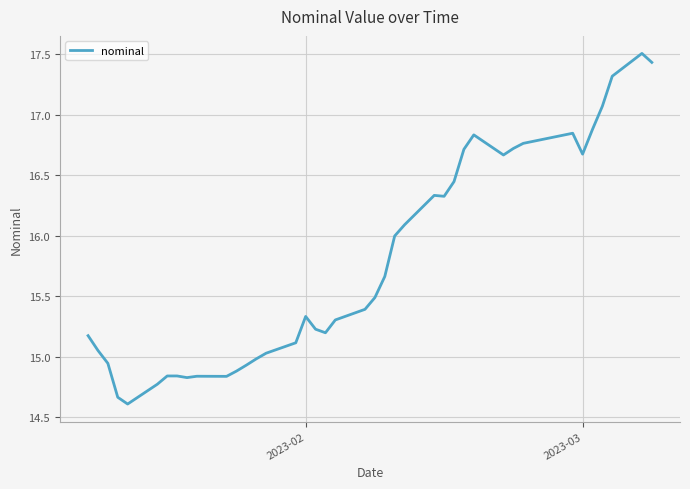

What is the difference between the maximum and minimum values?

2.9